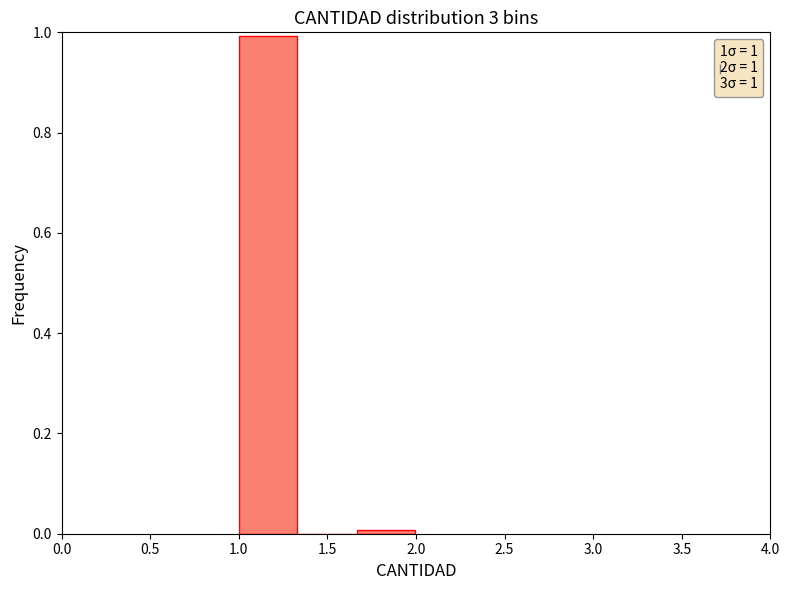

What is the height of the bar covering 1.00 to 1.35 on the x-axis? Neither the bar edges nor the heights are printed on the chart, so give them approximately, as read against the axes.

1